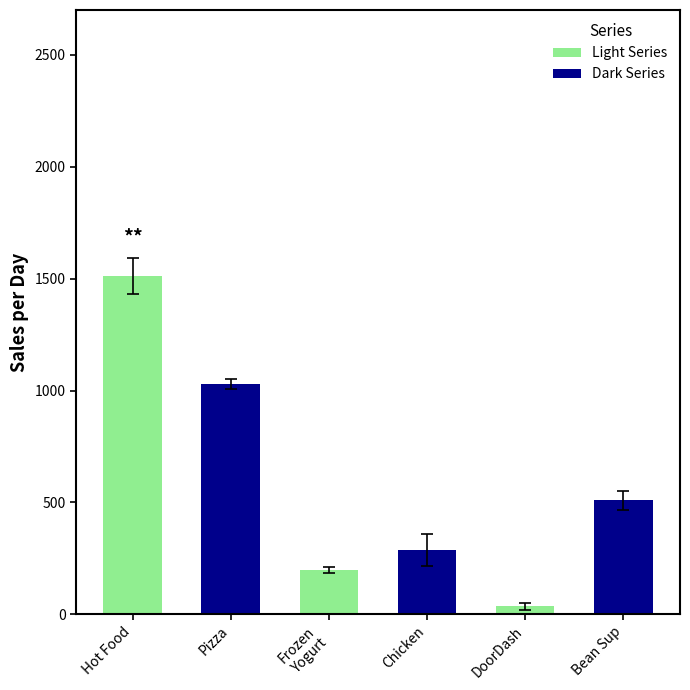

Between Chicken and Hot Food, which is larger?

Hot Food